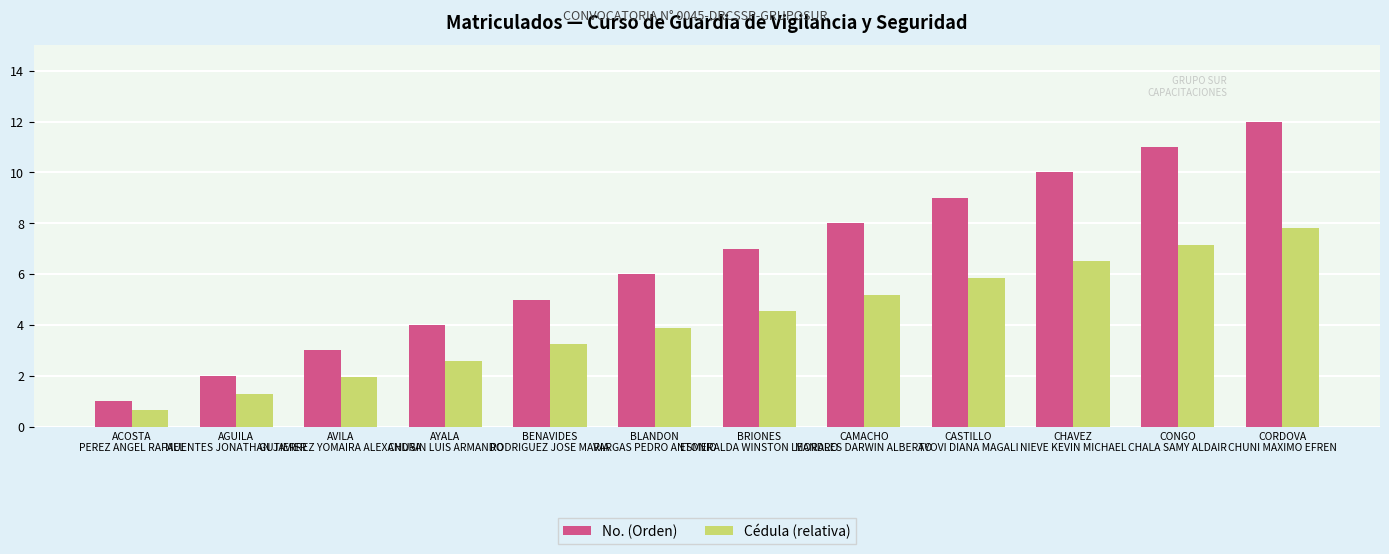

What is the smallest value displayed?

0.7